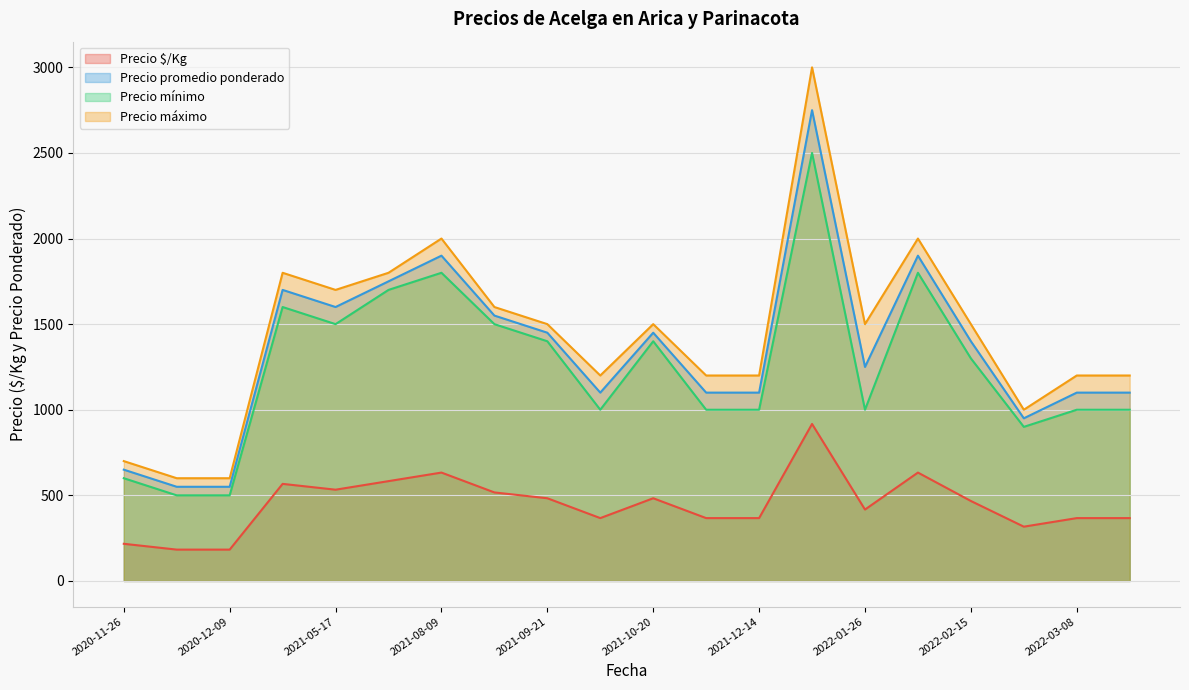

True or false: Precio mínimo and Precio máximo cross at least once.

False